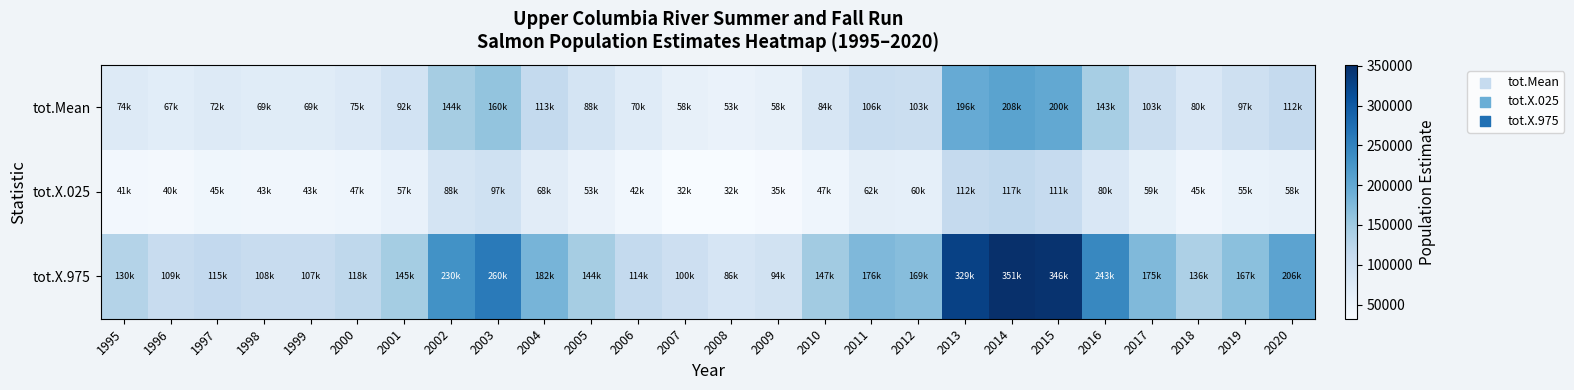

Reading right to left, extract all data points from this chart.

tot.Mean: 2020=112285.7	2019=97125.9	2018=80438.4	2017=103363.2	2016=143066.6	2015=200187.2	2014=207675.5	2013=196167.8	2012=102831.1	2011=106358.6	2010=84210.1	2009=58396.9	2008=53435.4	2007=57636.8	2006=69674.2	2005=88245.4	2004=113445.6	2003=160122.9	2002=144114.0	2001=91775.4	2000=74876.7	1999=68896.3	1998=69017.7	1997=72492.9	1996=66597.5	1995=74072.6
tot.X.025: 2020=58363.2	2019=54549.2	2018=45466.6	2017=59050.1	2016=80208.5	2015=110884.6	2014=117193.7	2013=112421.2	2012=60132.9	2011=62428.2	2010=46532.7	2009=35443.2	2008=32430.3	2007=32316.4	2006=41780.9	2005=53028.4	2004=68229.4	2003=96571.9	2002=88160.9	2001=56642.9	2000=46727.3	1999=43412.6	1998=43214.2	1997=44502.5	1996=39679.4	1995=40966.9
tot.X.975: 2020=206059.2	2019=166687.8	2018=136379.2	2017=174604.3	2016=243385.1	2015=346339.6	2014=351100.6	2013=329087.6	2012=169481.2	2011=175587.2	2010=147085.9	2009=93722.0	2008=85796.5	2007=99811.2	2006=113960.8	2005=144109.6	2004=182455.1	2003=259775.1	2002=230327.6	2001=145446.7	2000=118375.1	1999=107169.3	1998=108106.4	1997=115221.6	1996=108866.8	1995=129592.1